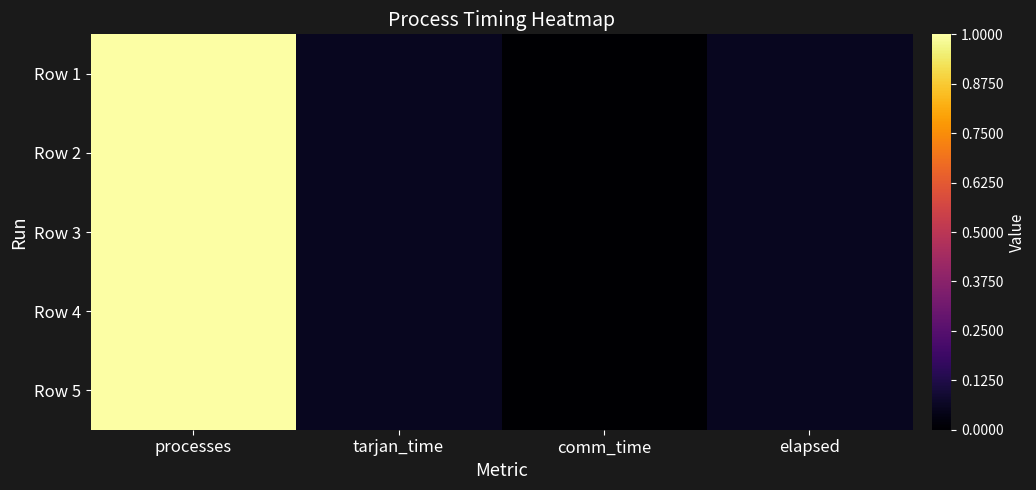

At which category is the sum across all series the highest?

processes